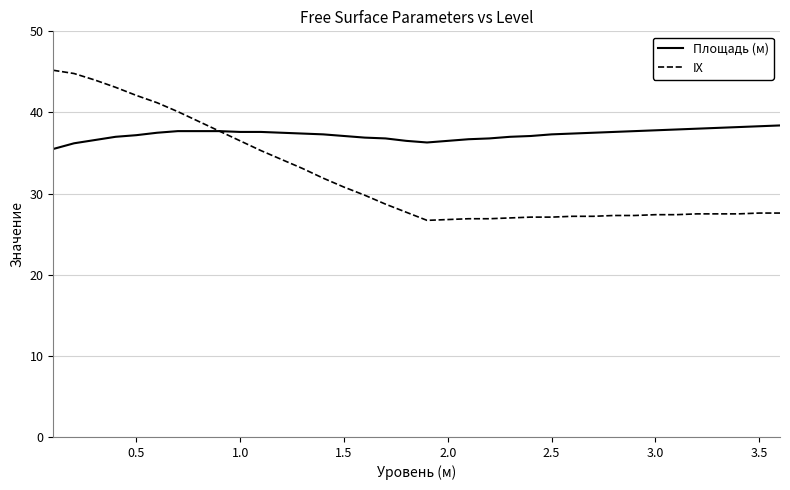

How many lines are shown in the chart?

2